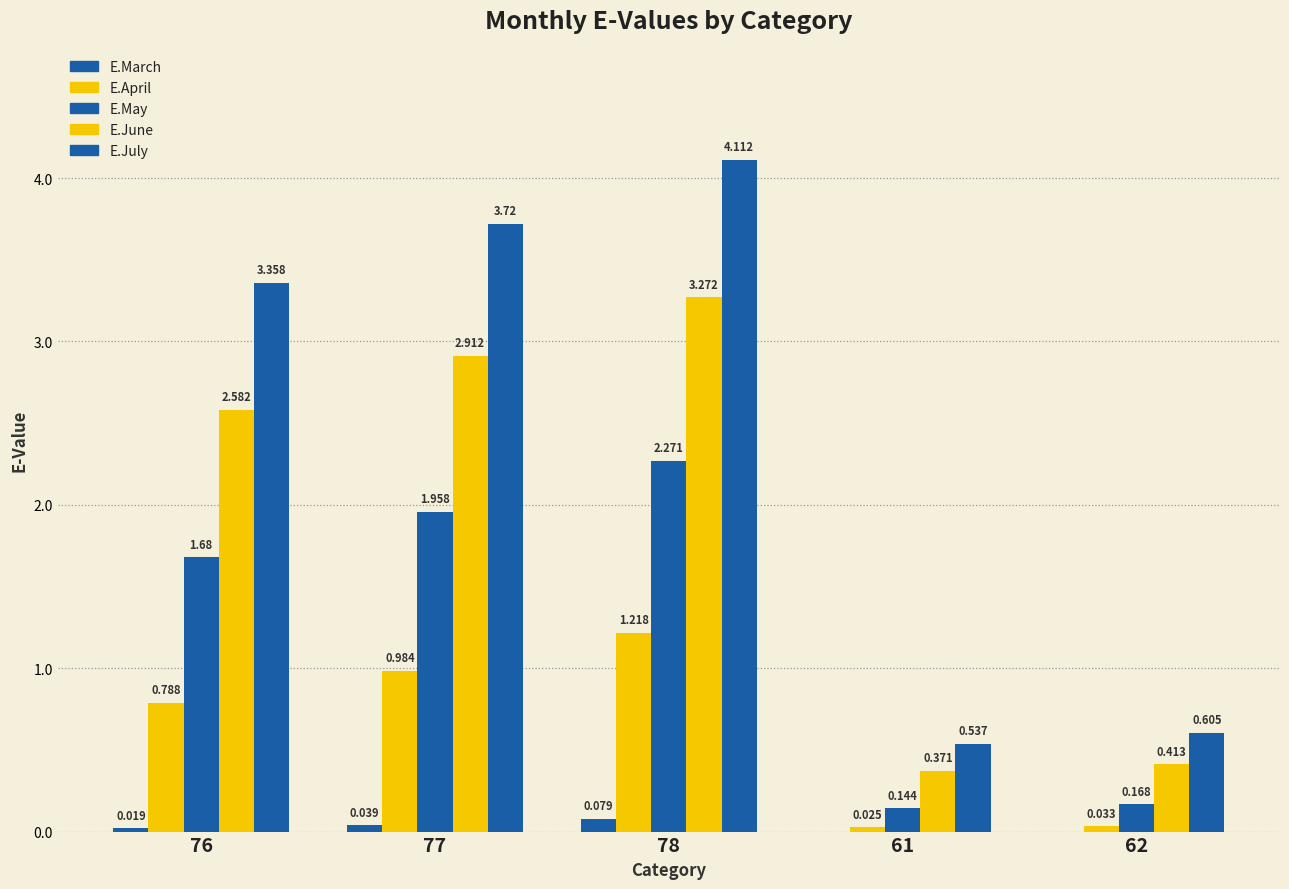

At which label does E.May reach its peak?

78